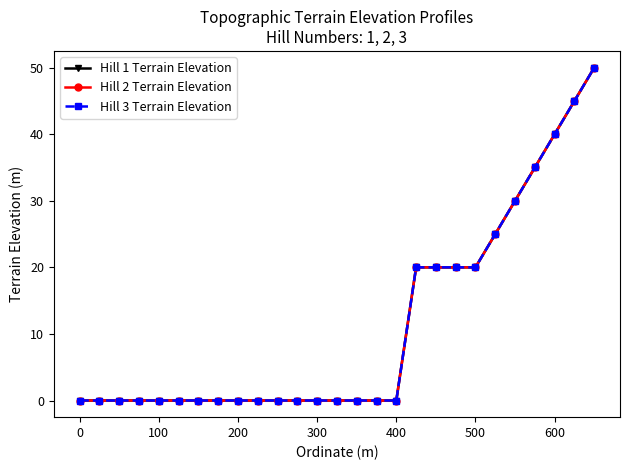

Does the chart have visible grid lines?

No